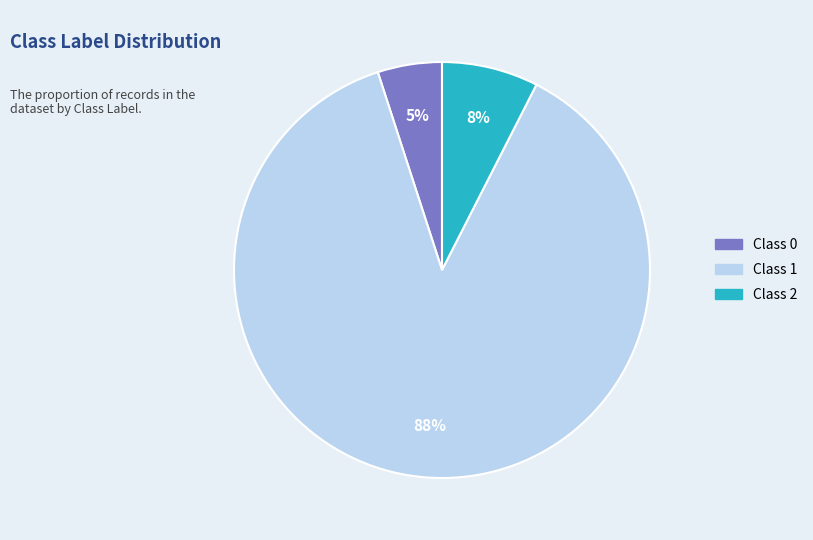

What is the largest slice in the pie chart?

Class 1